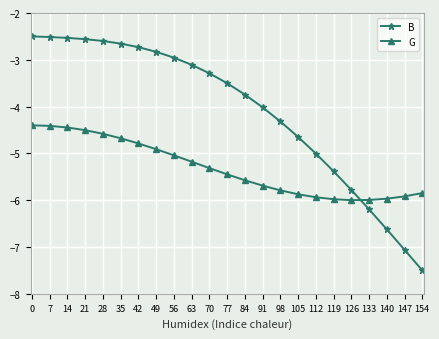

Reading left to right, extract all data points from this chart.

B: -2.5	-2.5	-2.5	-2.6	-2.6	-2.7	-2.7	-2.8	-3.0	-3.1	-3.3	-3.5	-3.7	-4.0	-4.3	-4.6	-5.0	-5.4	-5.8	-6.2	-6.6	-7.1	-7.5
G: -4.4	-4.4	-4.4	-4.5	-4.6	-4.7	-4.8	-4.9	-5.0	-5.2	-5.3	-5.4	-5.6	-5.7	-5.8	-5.9	-5.9	-6.0	-6.0	-6.0	-6.0	-5.9	-5.8